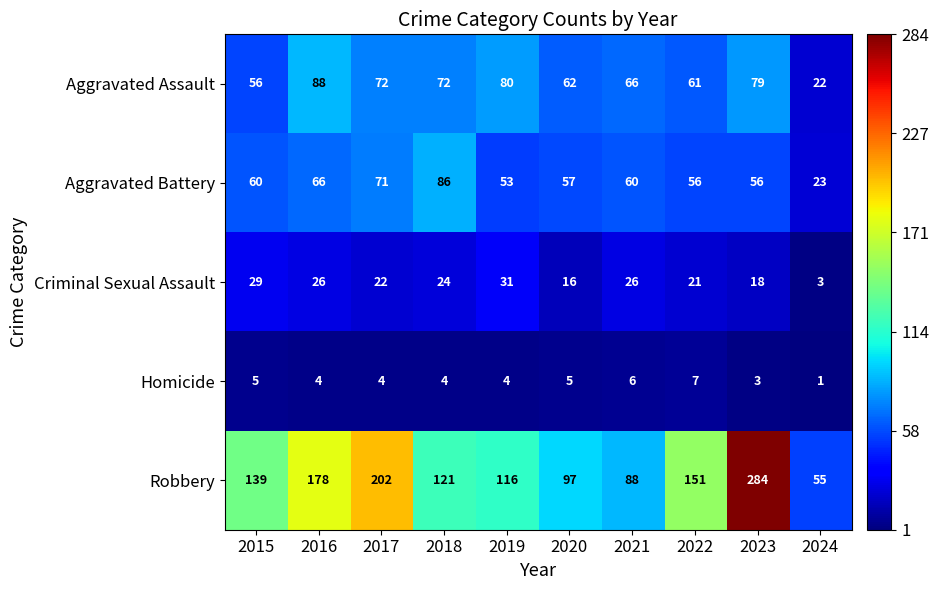

Which category has the lowest value across all series?

2024